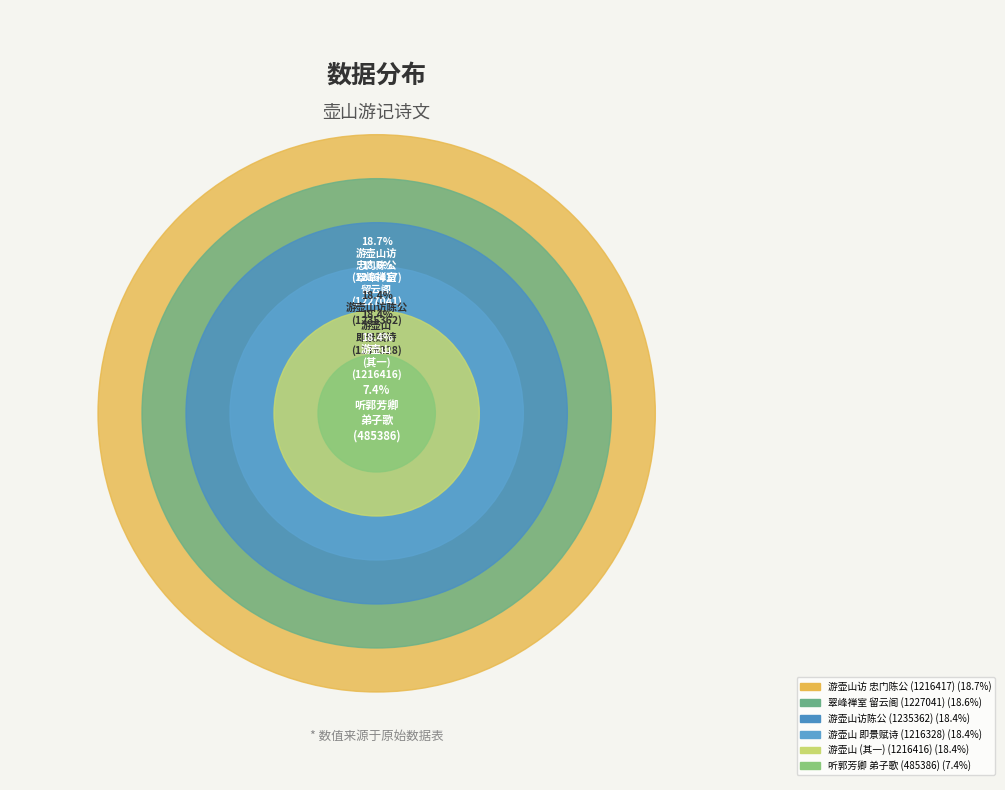

What is the smallest slice in the pie chart?

听教坊旧妓郭芳卿弟子陈氏歌（时至正己亥岁作）